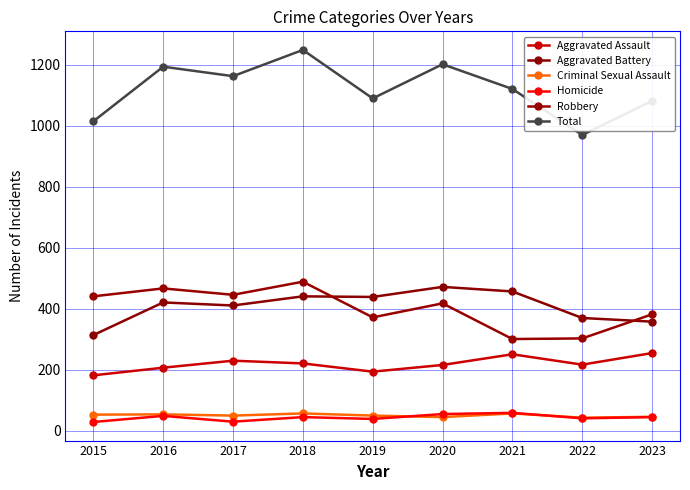

How many lines are shown in the chart?

6